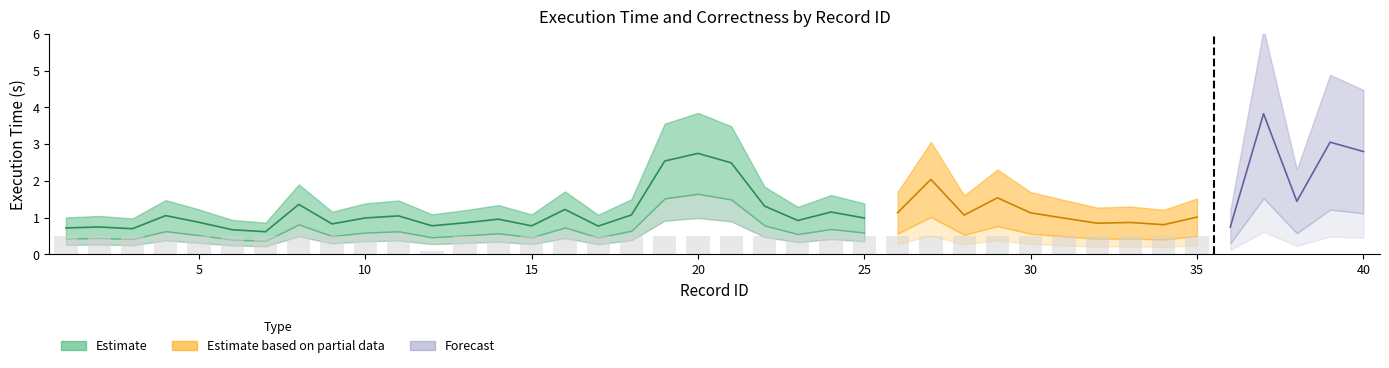

How many data points in is_correct are less than 1?

1